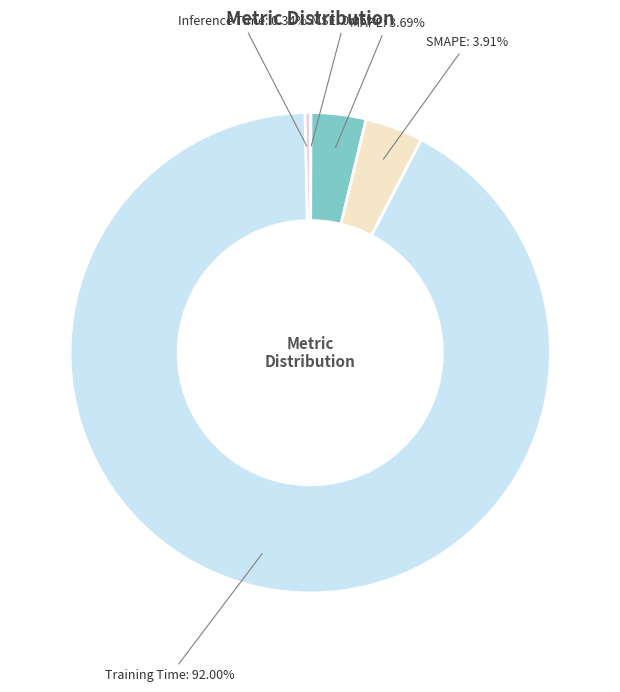

Which category has the biggest portion of the pie?

Training Time